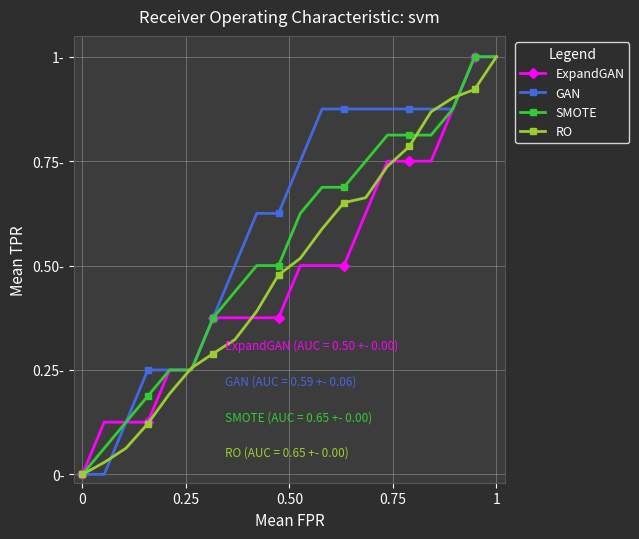

Which series ends up on top after the final intersection of SMOTE and RO?

SMOTE